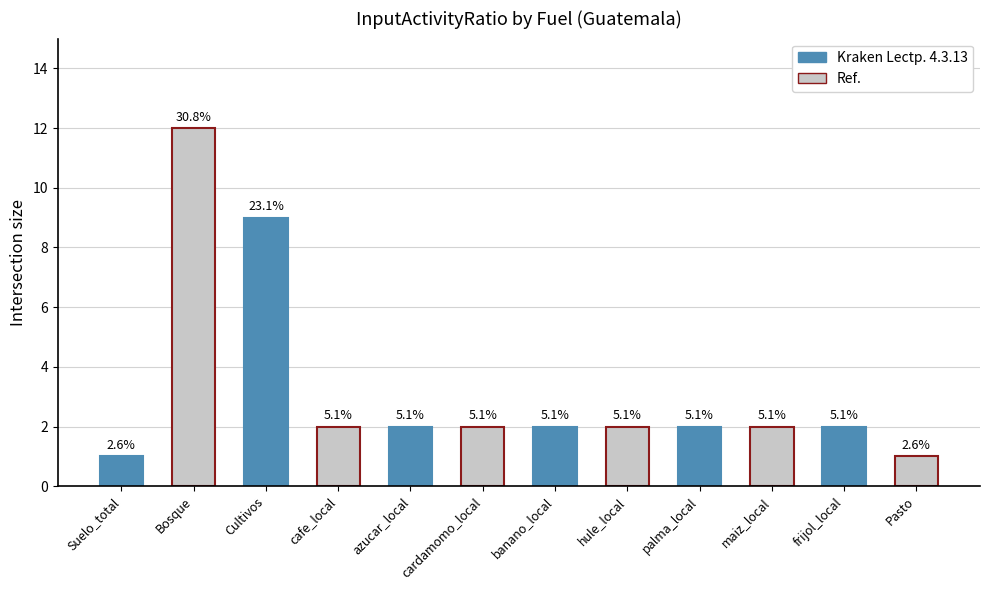

What is the difference between the second highest and minimum values?

8